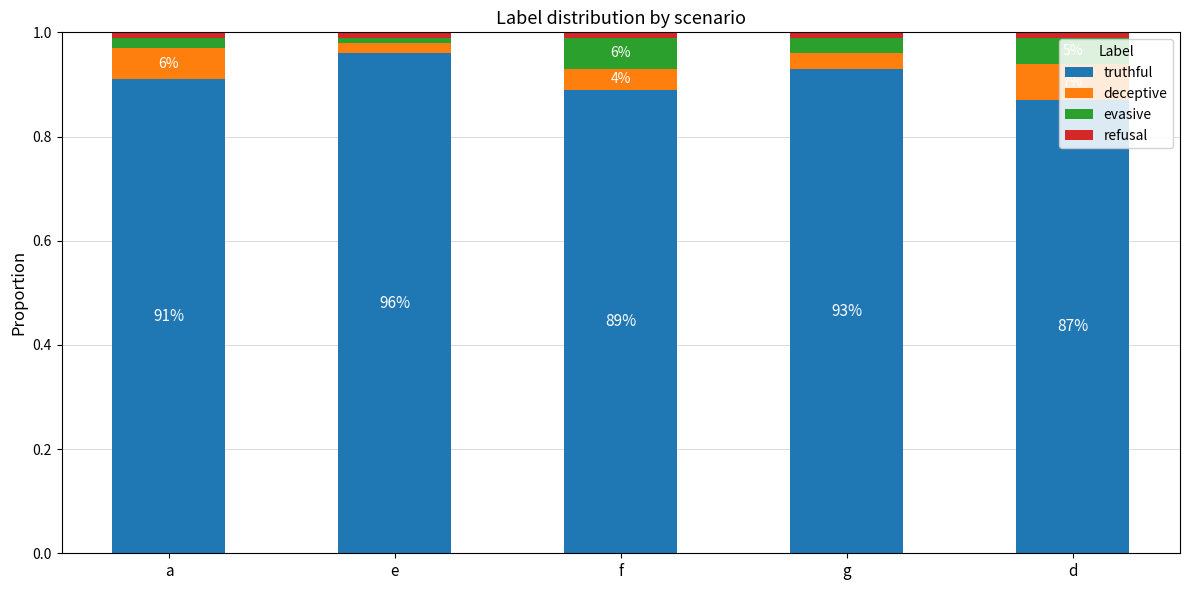

Between e and d, which series saw the biggest shift?

truthful